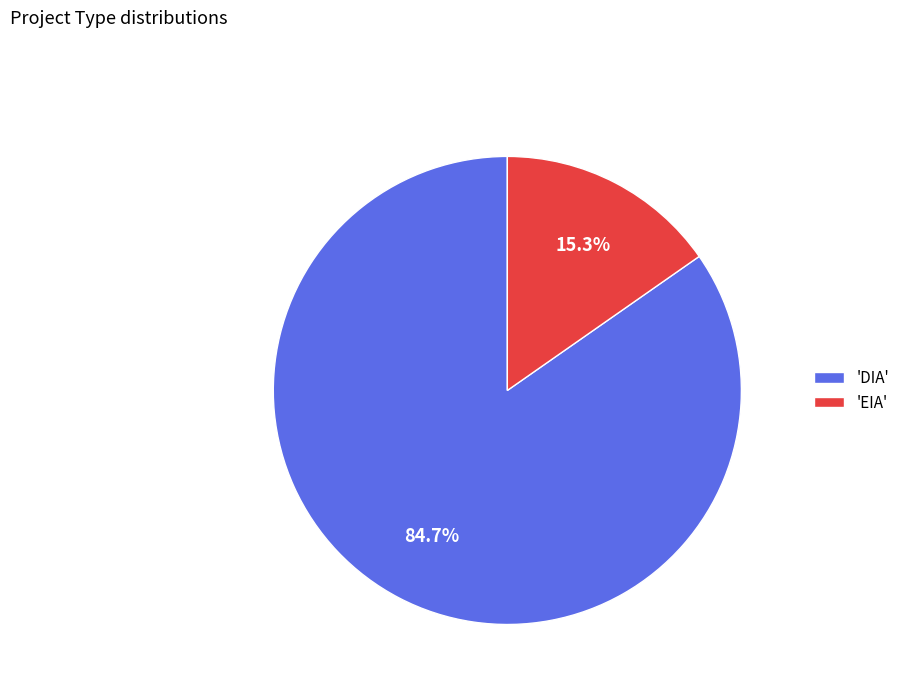

Does any single category account for the majority?

Yes